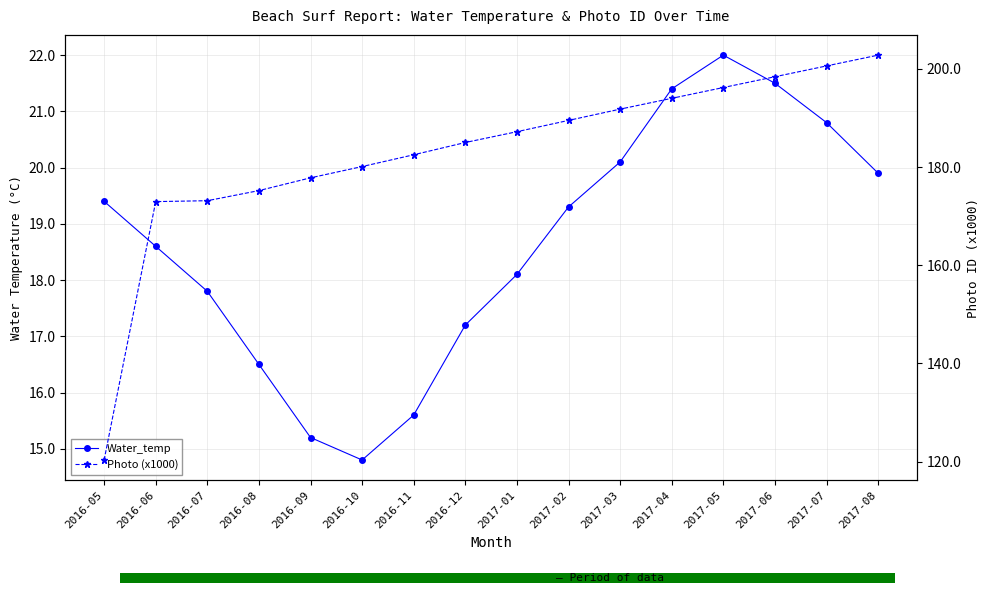

What value does the Photo (x1000) series have at 2017-01?

187.2